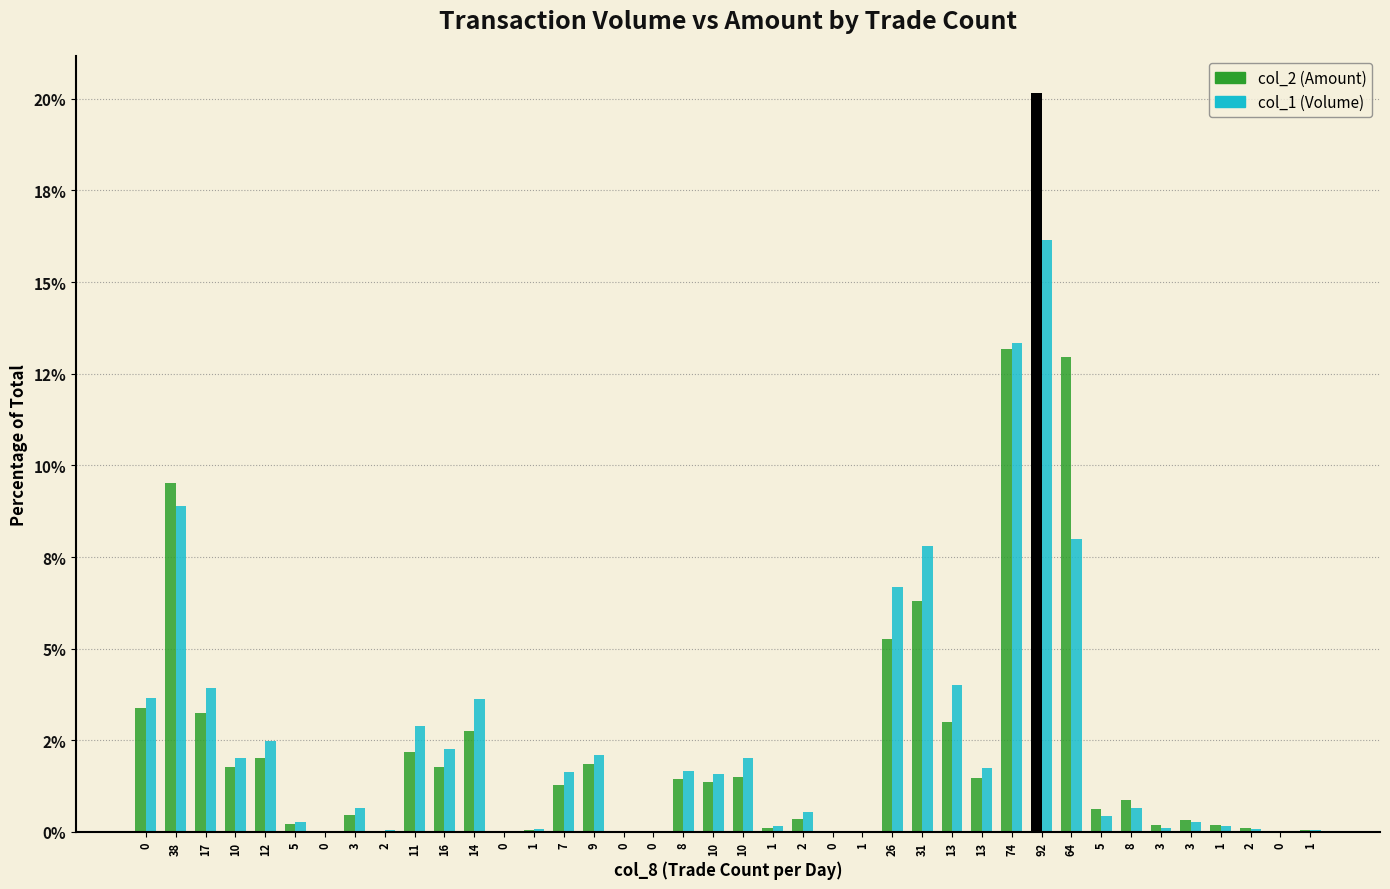

What is the maximum value for col_2 (Amount)?

20.2